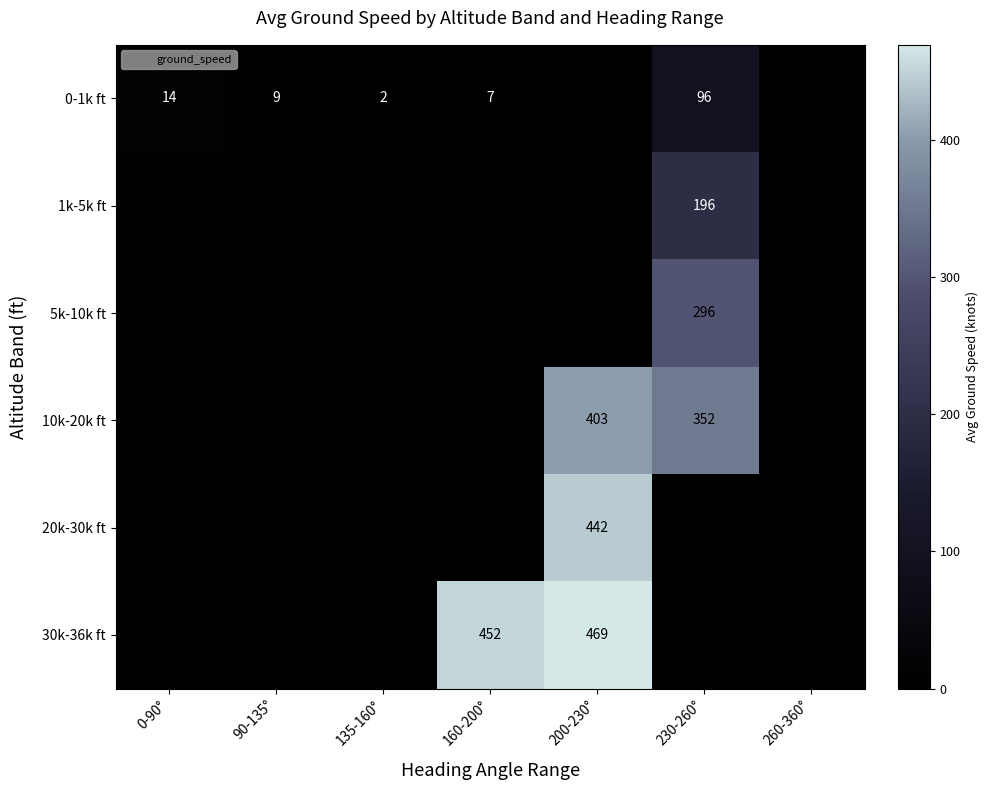

Which series has the largest range (max minus min)?

0-1k ft